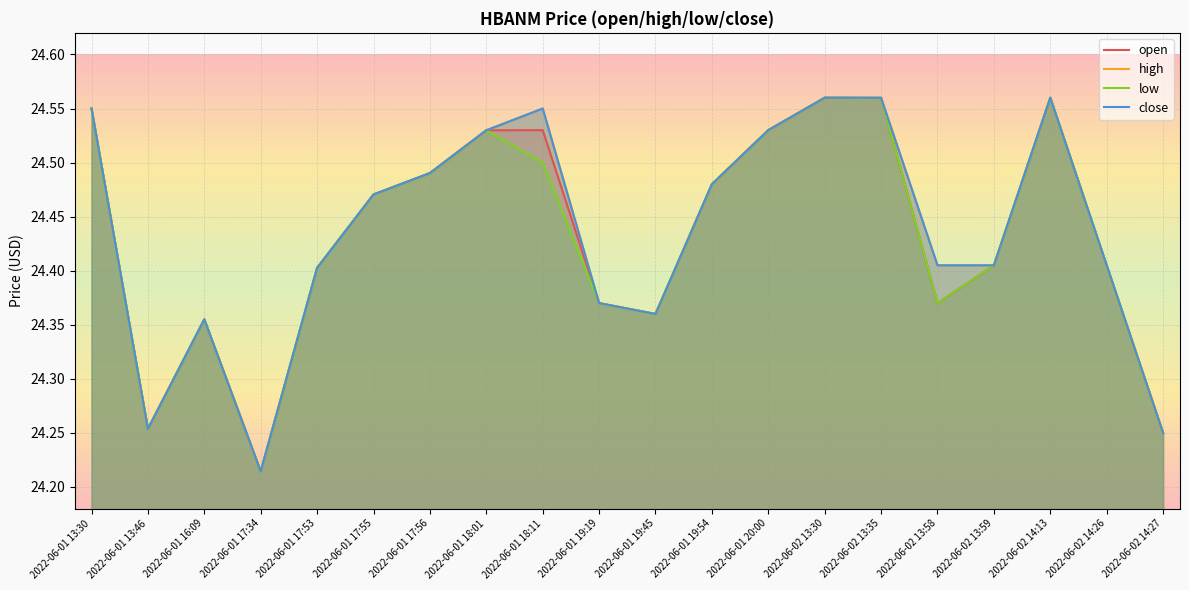

The close series shows 7.0 at 2022-06-02 13:58. True or false?

False